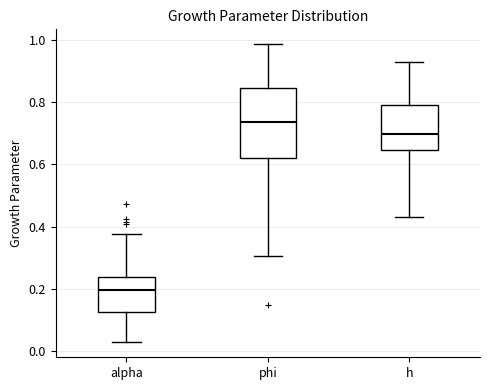

Reading left to right, read every box against the y-axis: the position of its median line, the range the box covers, and the ends of its whiskers. The values are not printed on the chart, so give them approximately, as read against the axis.

alpha: median 0.20, box 0.12 to 0.24, whiskers 0.02 to 0.38
phi: median 0.74, box 0.62 to 0.84, whiskers 0.30 to 0.98
h: median 0.70, box 0.64 to 0.80, whiskers 0.42 to 0.92